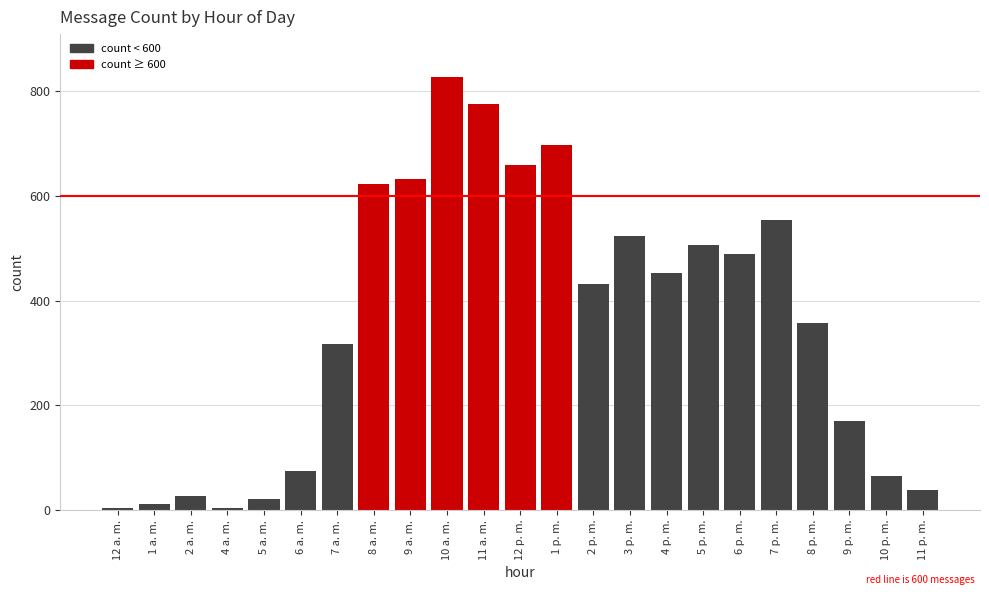

What is the difference between the second highest and minimum values?

773